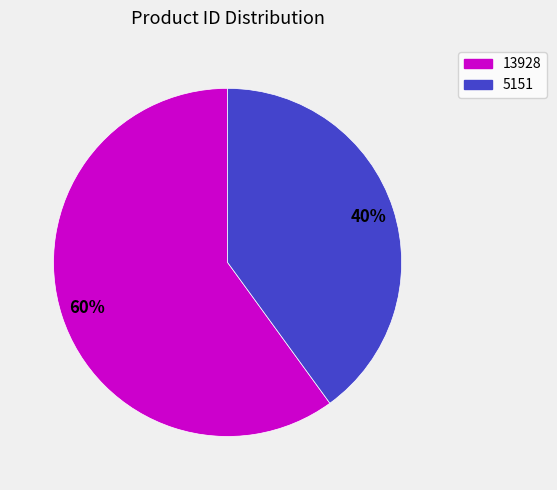

Do 13928 and 5151 together represent more than half of the pie?

Yes